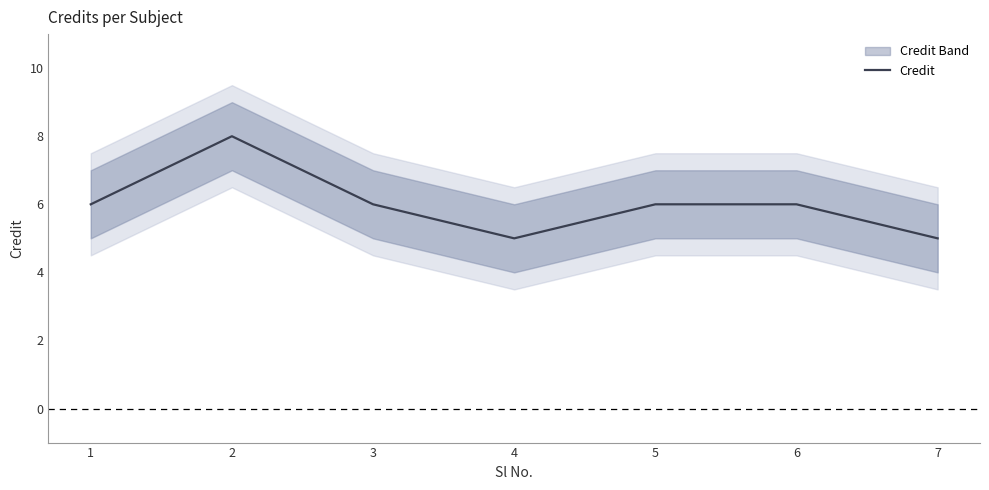

How many points are lower than both their immediate neighbors (excluding endpoints)?

1